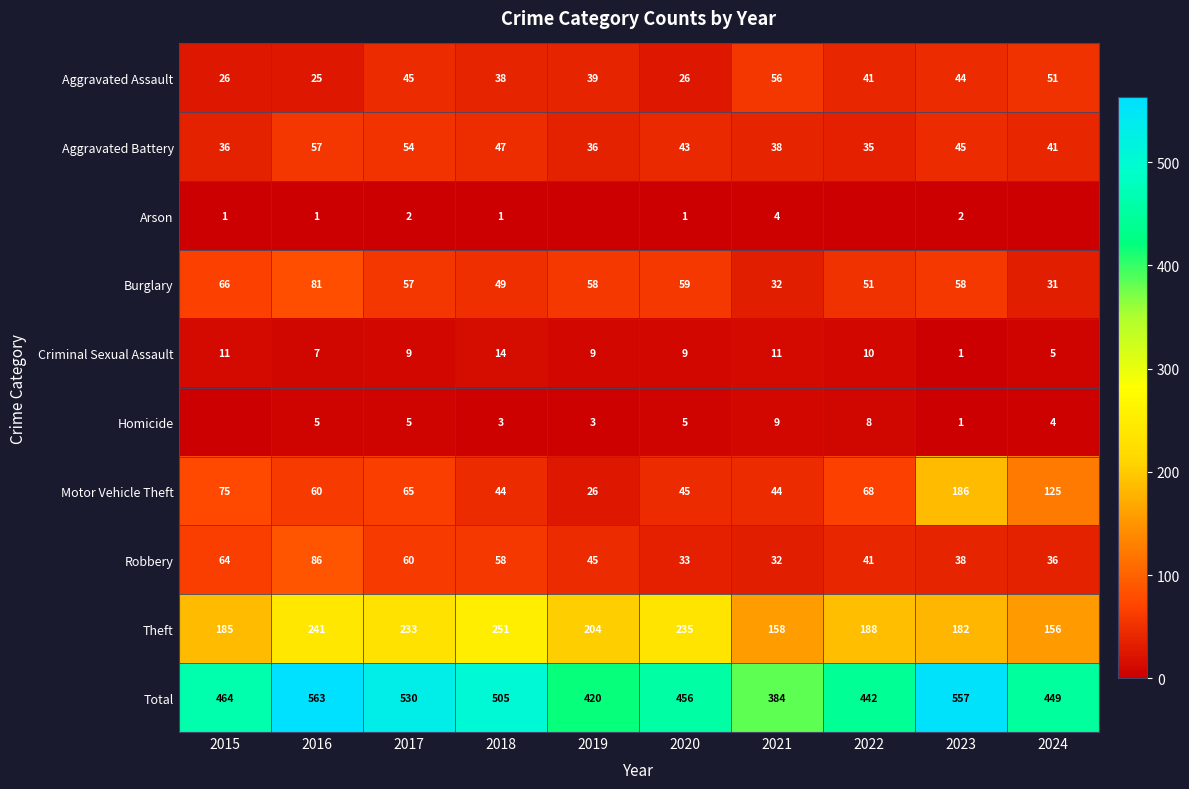

What is the difference between the maximum and minimum values in the Aggravated Battery series?

22